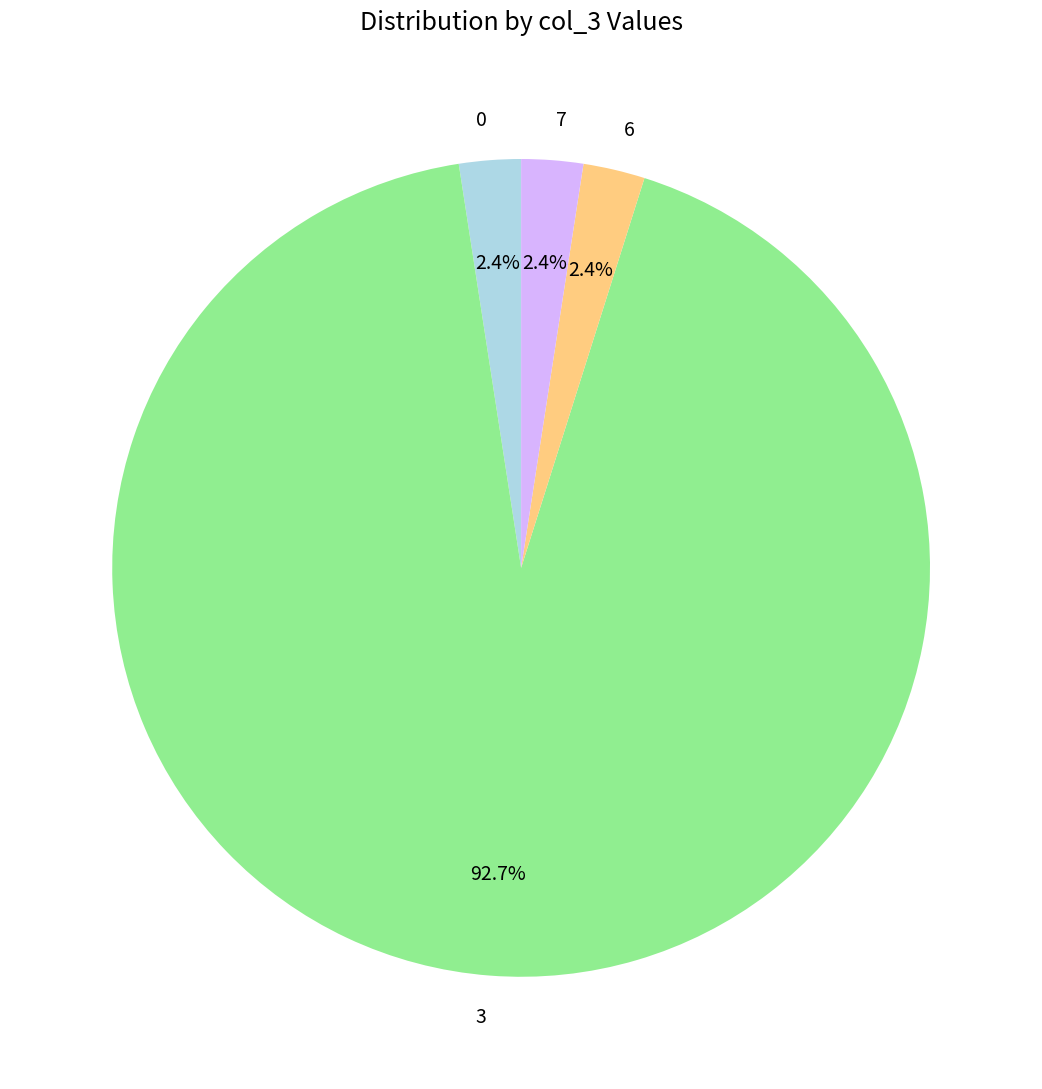

Combined, do 6 and 7 account for over 50%?

No